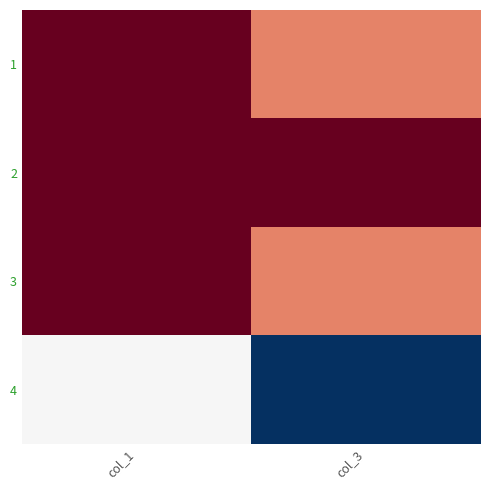

What is the spread (max minus min) of values at col_1?

2